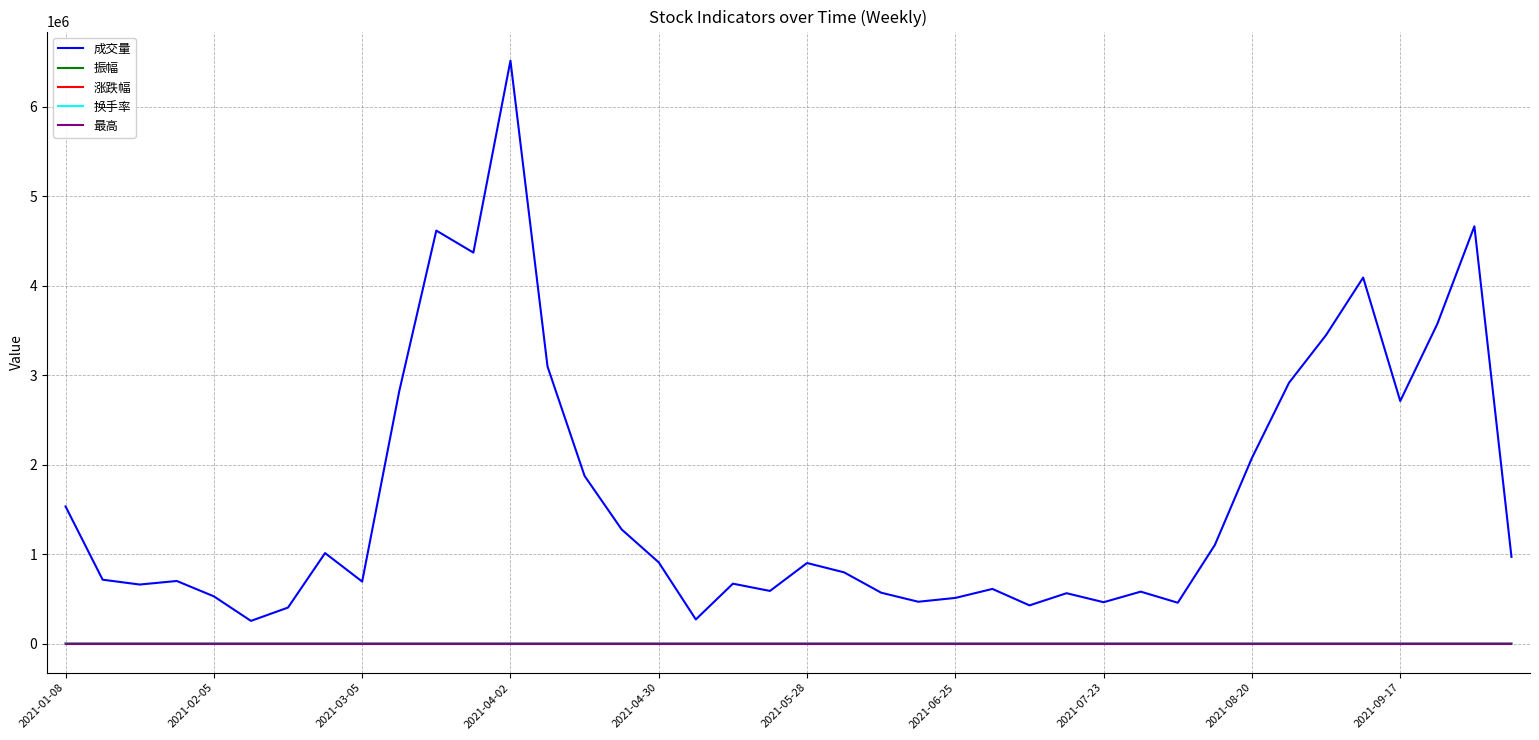

How many intersections are there between 最高 and 振幅?

8